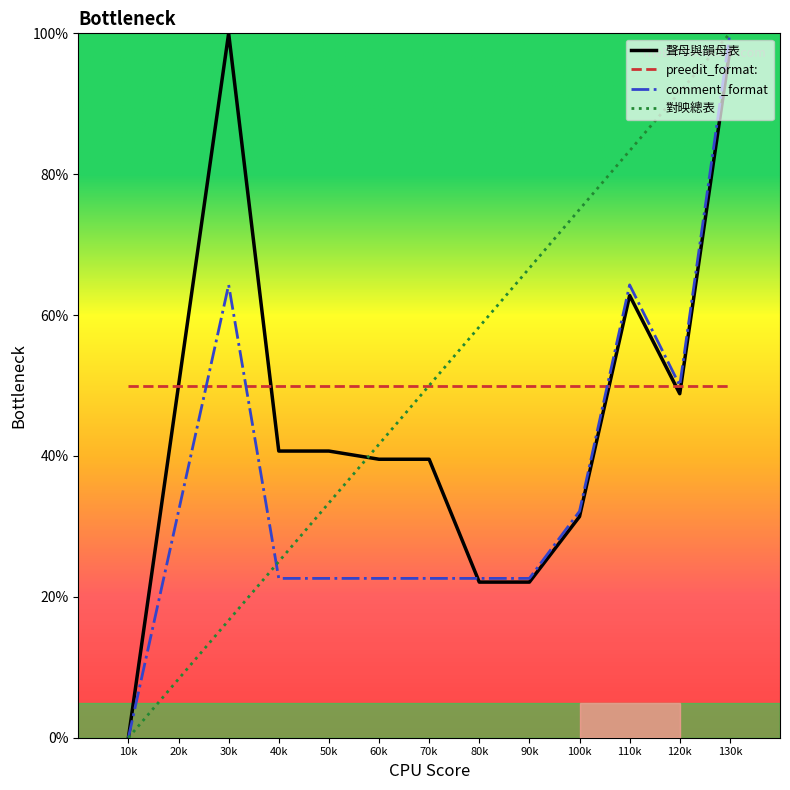

What is the maximum value for 聲母與韻母表?

100.0